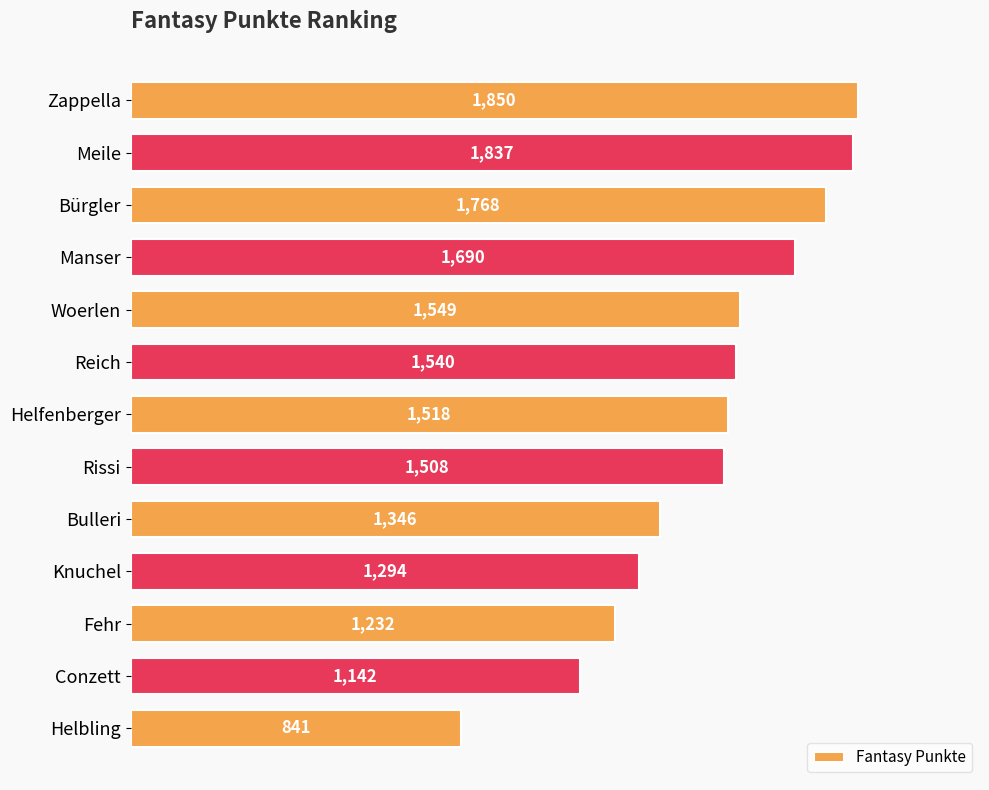

Count the number of categories in the chart.

13